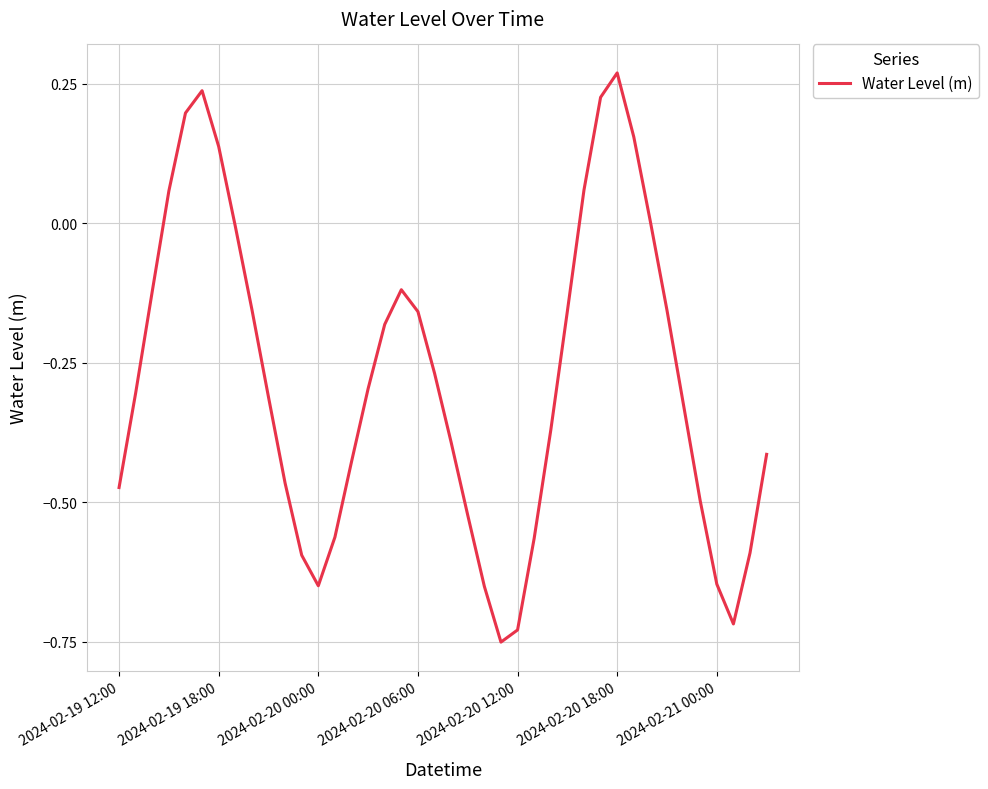

What is the difference between the maximum and minimum values?

1.0